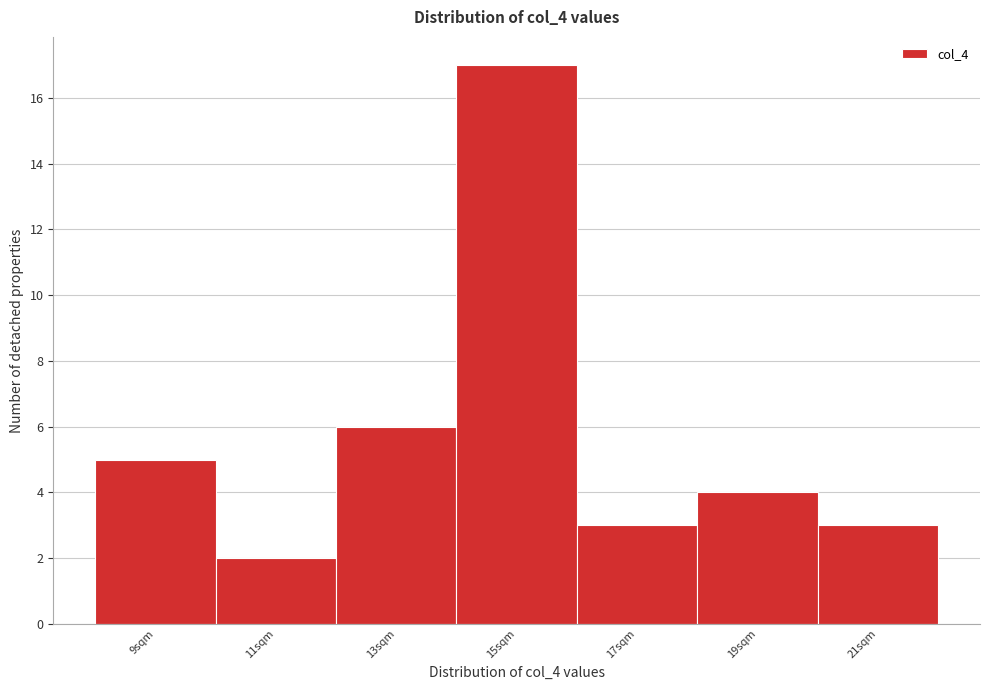

How tall is the bar that spans 8 to 10 on the x-axis? The values are not printed on the chart, so give them approximately, as read against the axis.

5